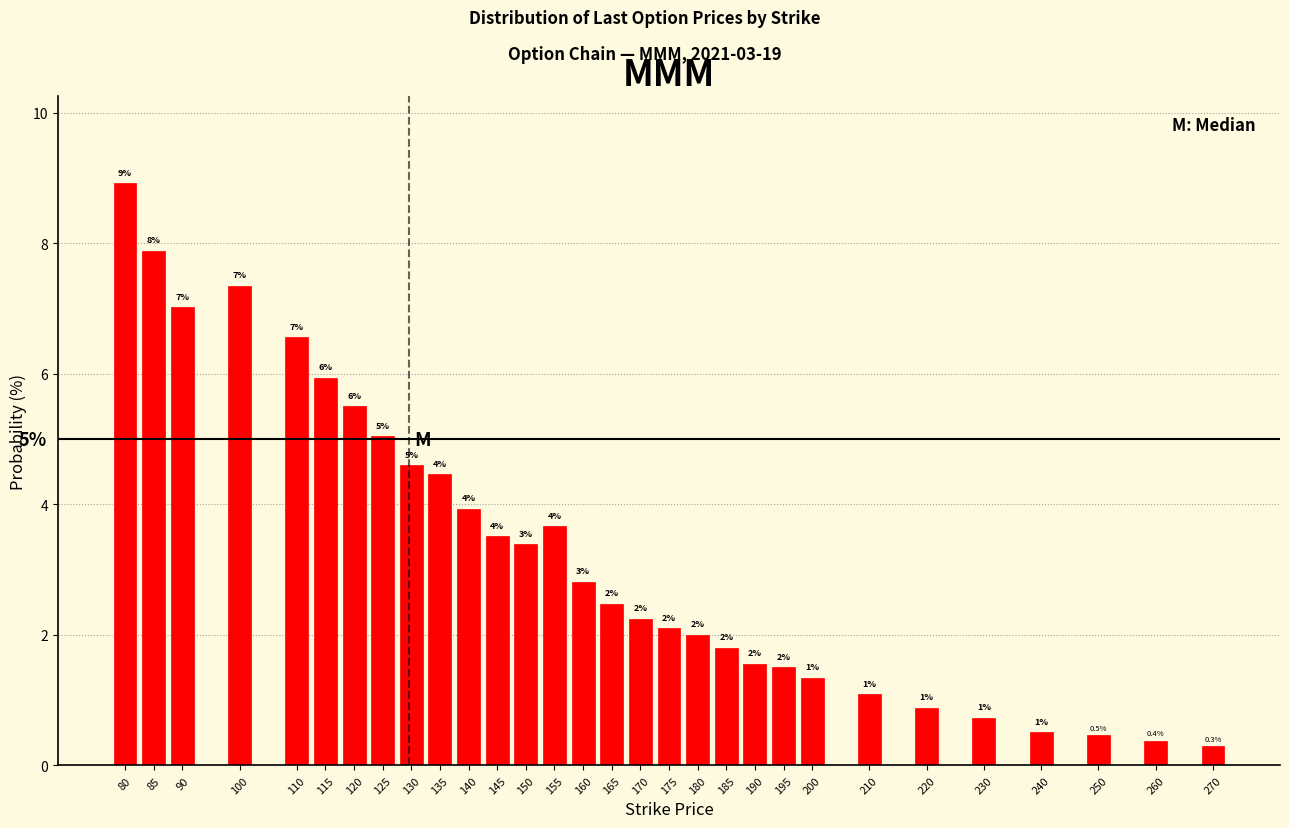

Where does the data first go above 2?

80